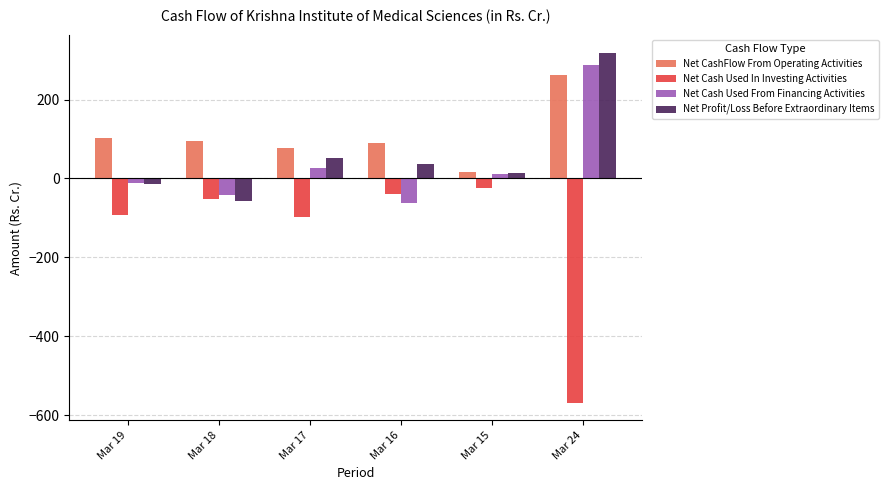

At which category does the chart reach its peak across all series?

Mar 24